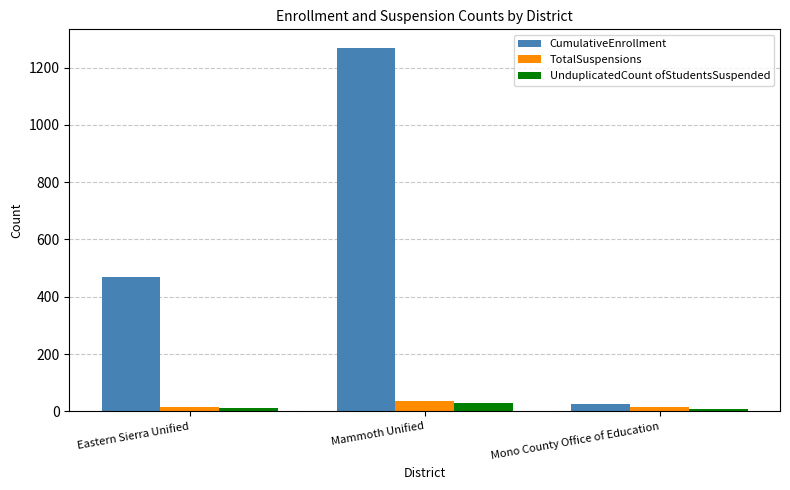

Read the UnduplicatedCount ofStudentsSuspended value at Mammoth Unified.

28